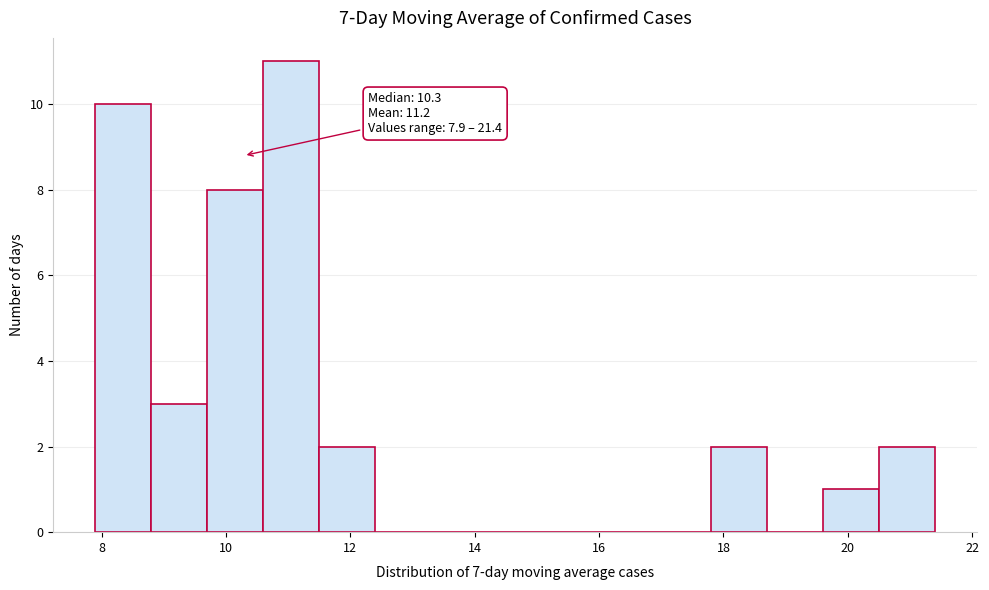

Over which range of the x-axis is the bar tallest?

10.6 to 11.4